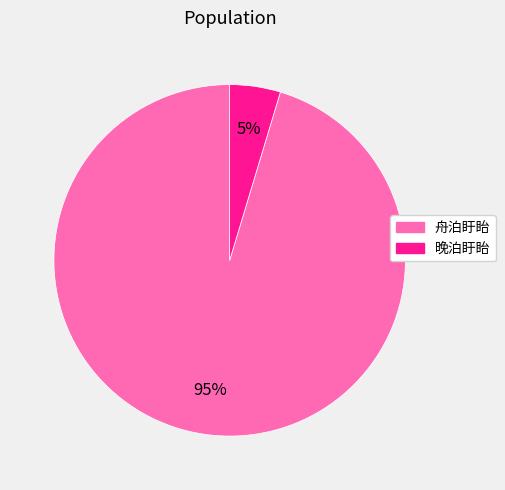

Does 舟泊盱眙 represent more than half of the total?

Yes